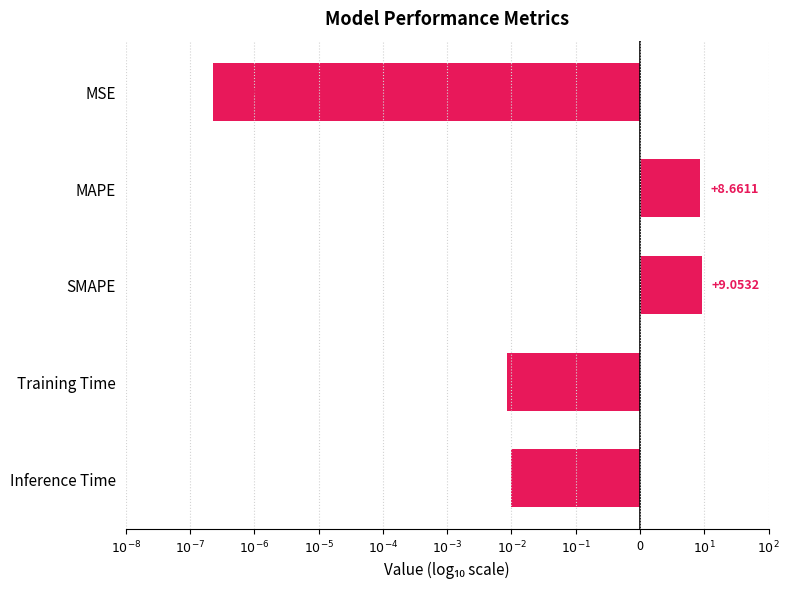

Where does the data first go above -2?

MAPE